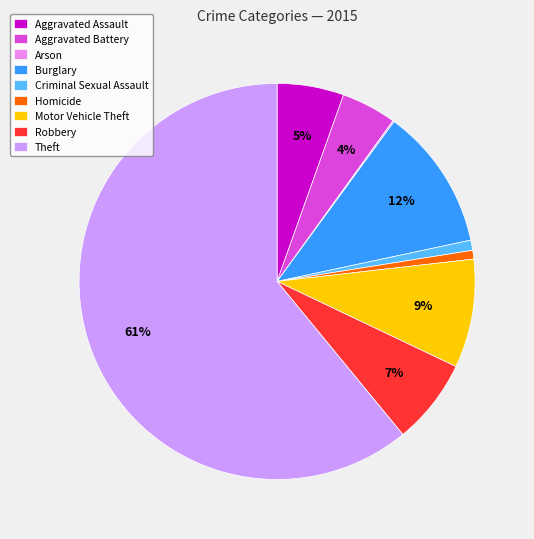

What is the largest slice in the pie chart?

Theft